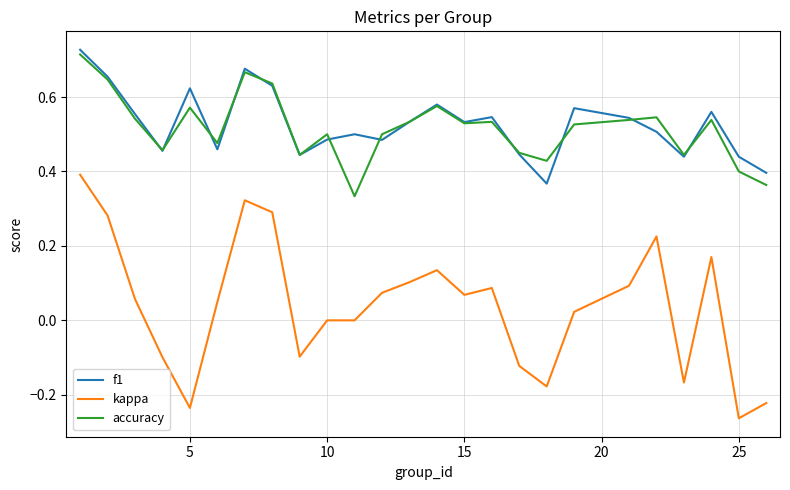

True or false: kappa and f1 cross at least once.

False